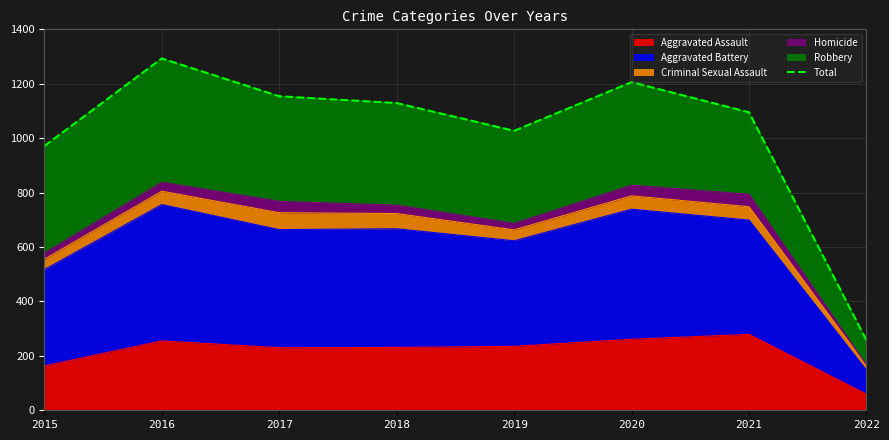

The chart shows a value of 1154 at 2017. True or false?

True